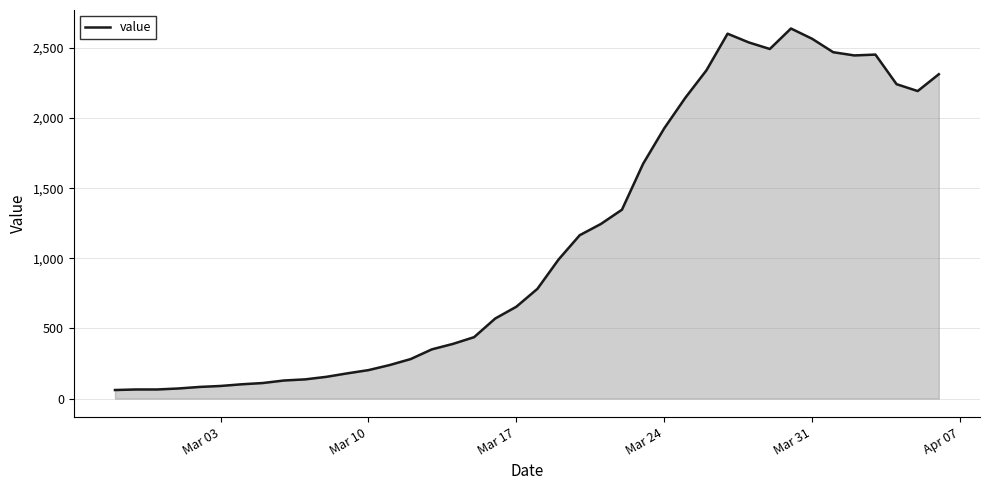

What is the greatest value displayed?

2639